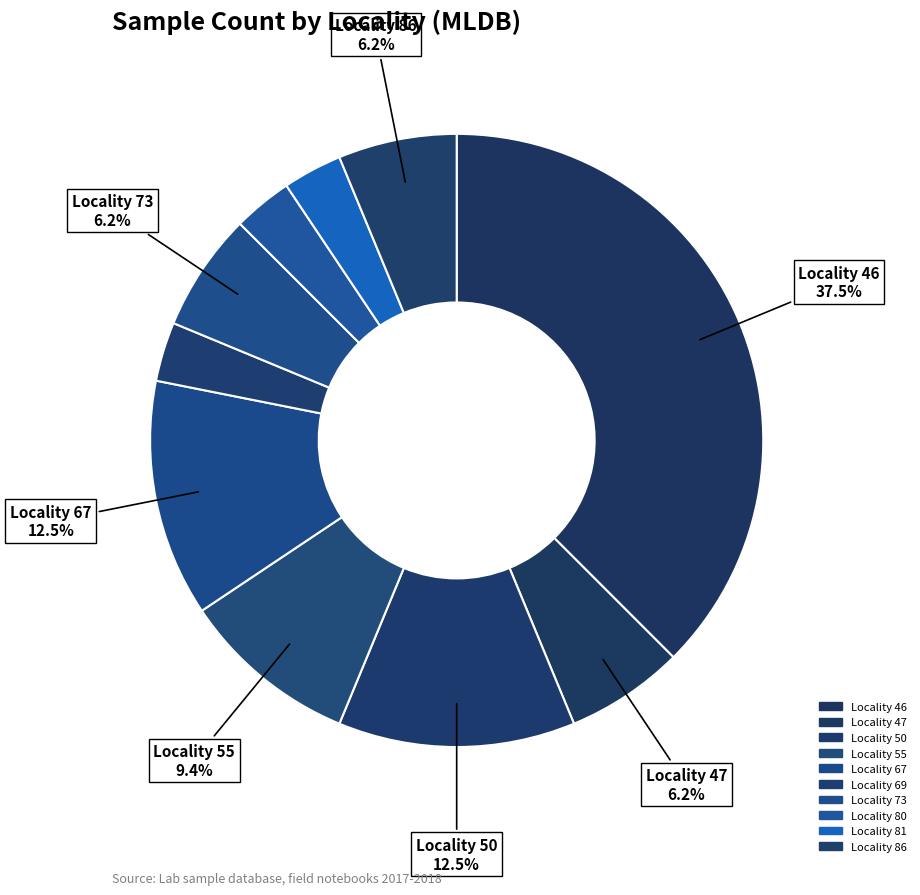

Count the number of slices in the pie.

10